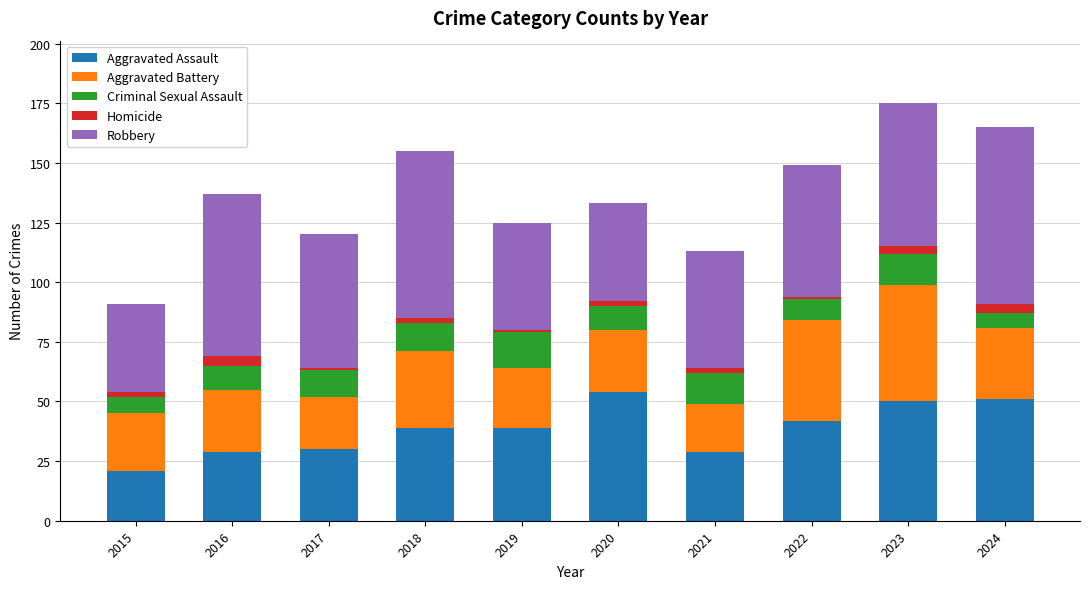

What is the difference between the second highest and minimum values in the Aggravated Assault series?

30